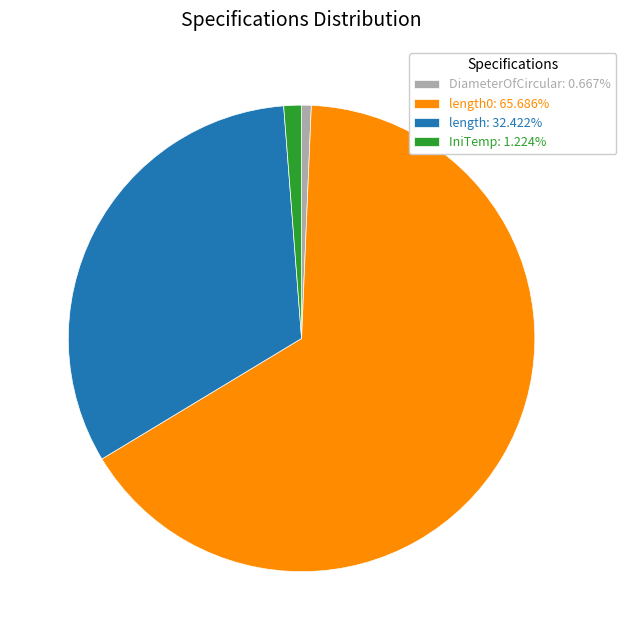

Does length0: 65.686% represent more than half of the total?

Yes